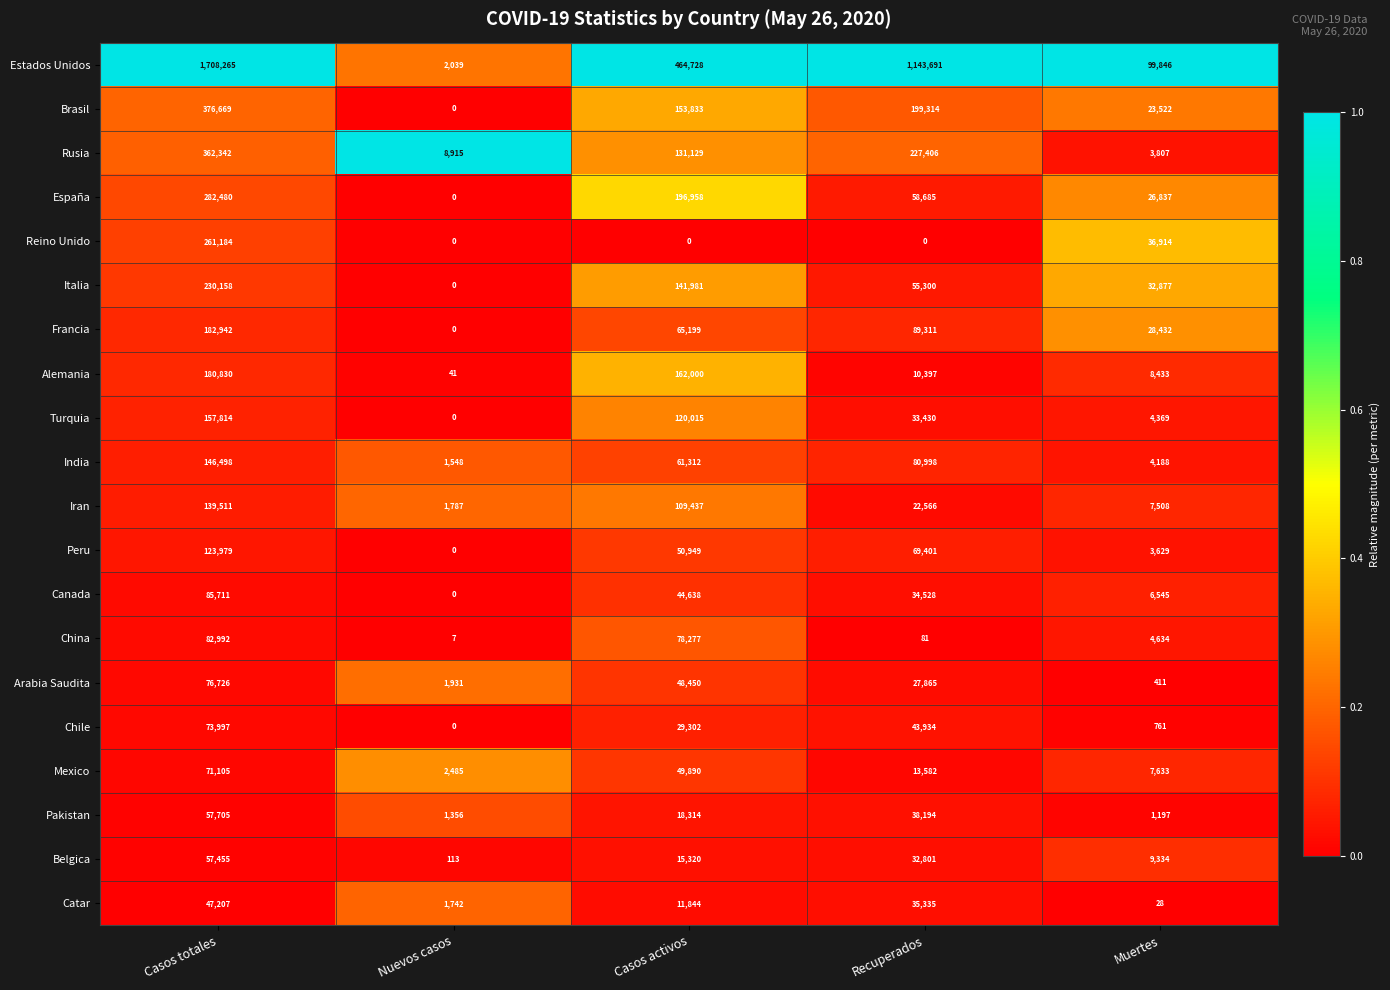

What is the difference between the second highest and second lowest values in the China series?

78196